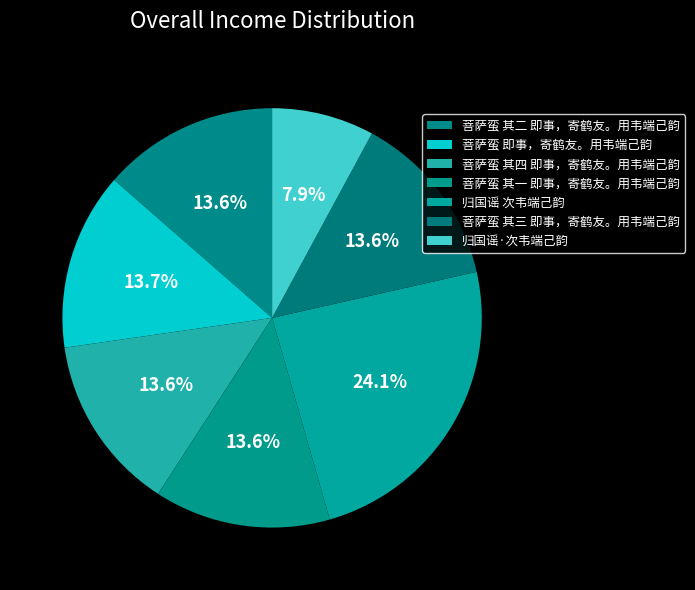

What is the ratio of the value at 菩萨蛮 其二 即事，寄鹤友。用韦端己韵 to the value at 菩萨蛮 其四 即事，寄鹤友。用韦端己韵?

1.0